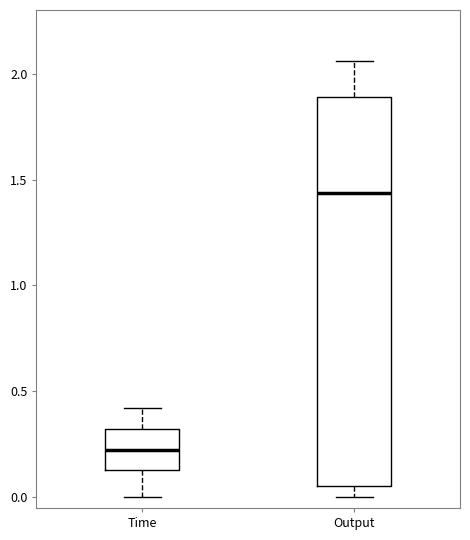

Reading left to right, read every box against the y-axis: the position of its median line, the range the box covers, and the ends of its whiskers. The values are not printed on the chart, so give them approximately, as read against the axis.

Time: median 0.20, box 0.15 to 0.30, whiskers 0.00 to 0.40
Output: median 1.45, box 0.05 to 1.90, whiskers 0.00 to 2.05